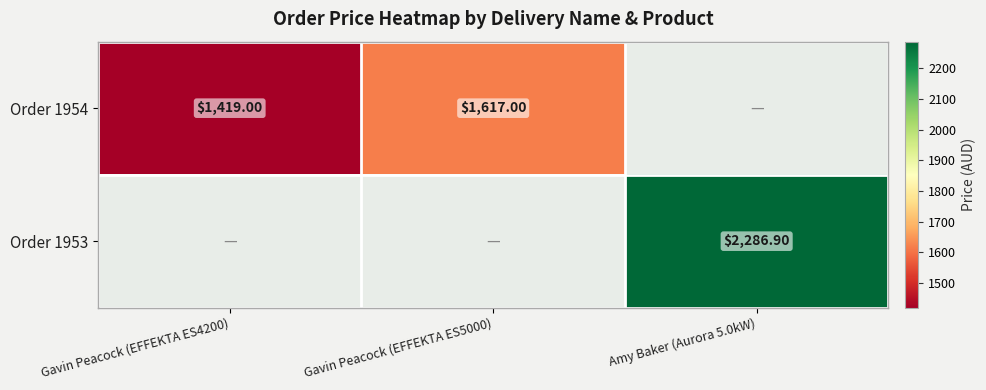

Which series has the largest range (max minus min)?

Order 1954